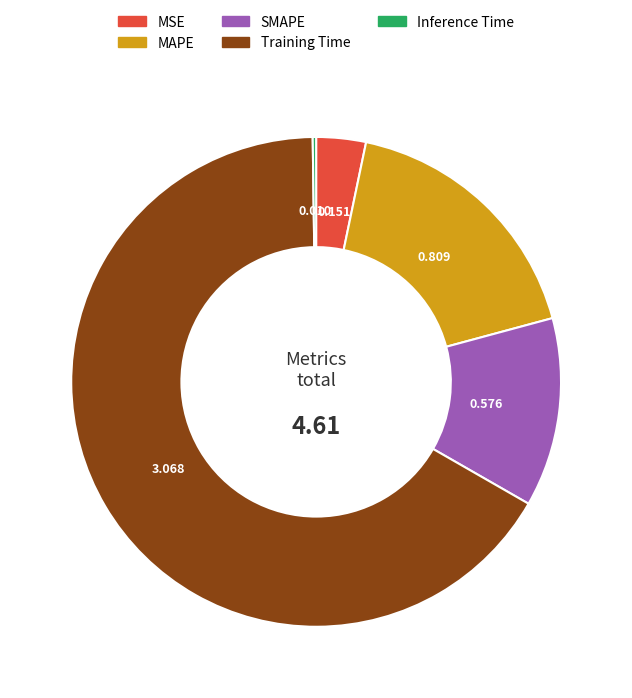

Combined, do MAPE and Training Time account for over 50%?

Yes